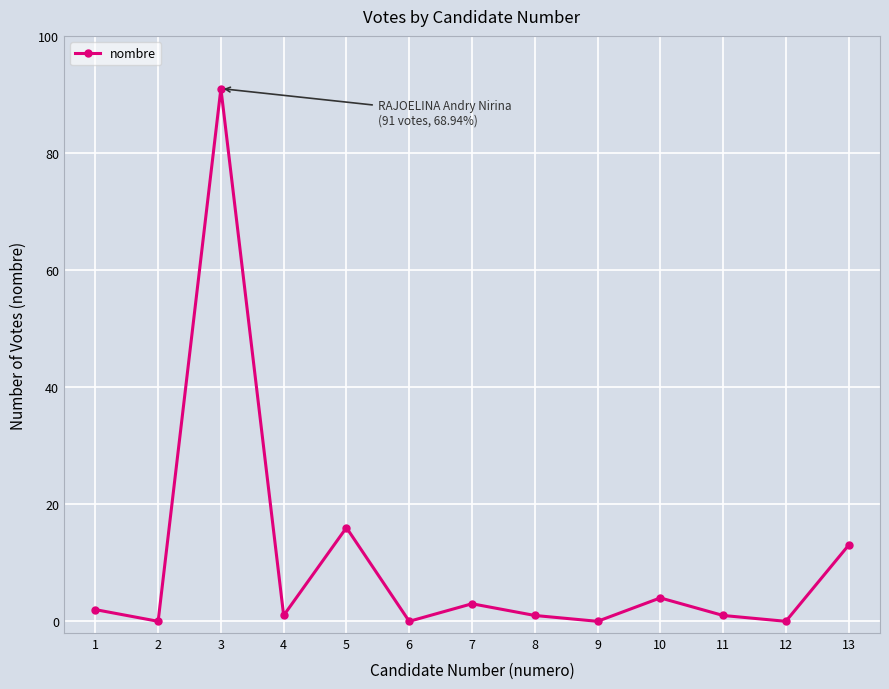

What is the change in value from 6 to 13?

+13